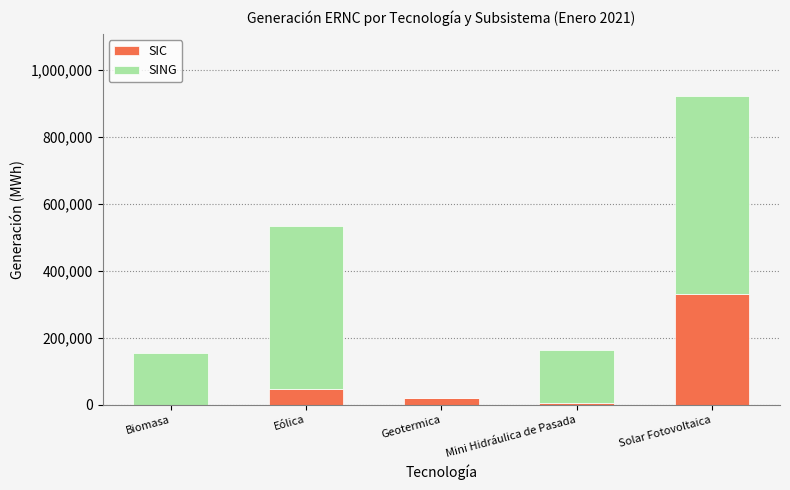

Are the bars horizontal?

No